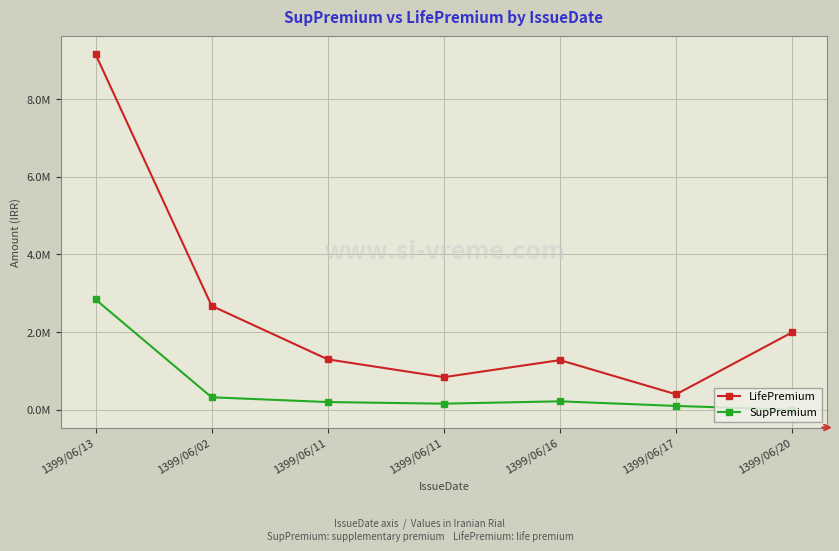

What are all the series names shown in the legend?

LifePremium, SupPremium